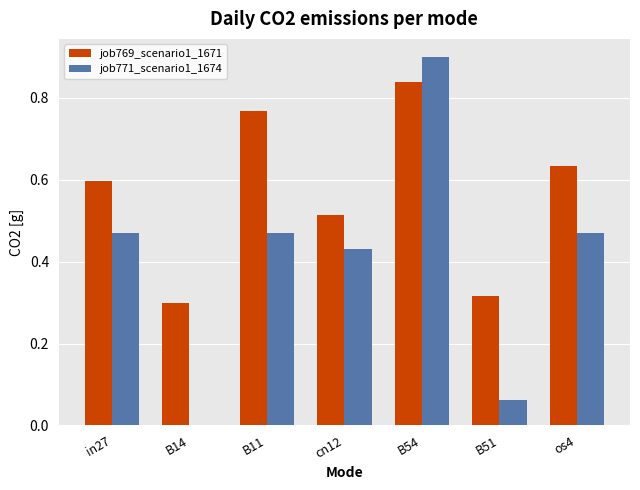

The value of job769_scenario1_1671 at B14 is 0.1. True or false?

False